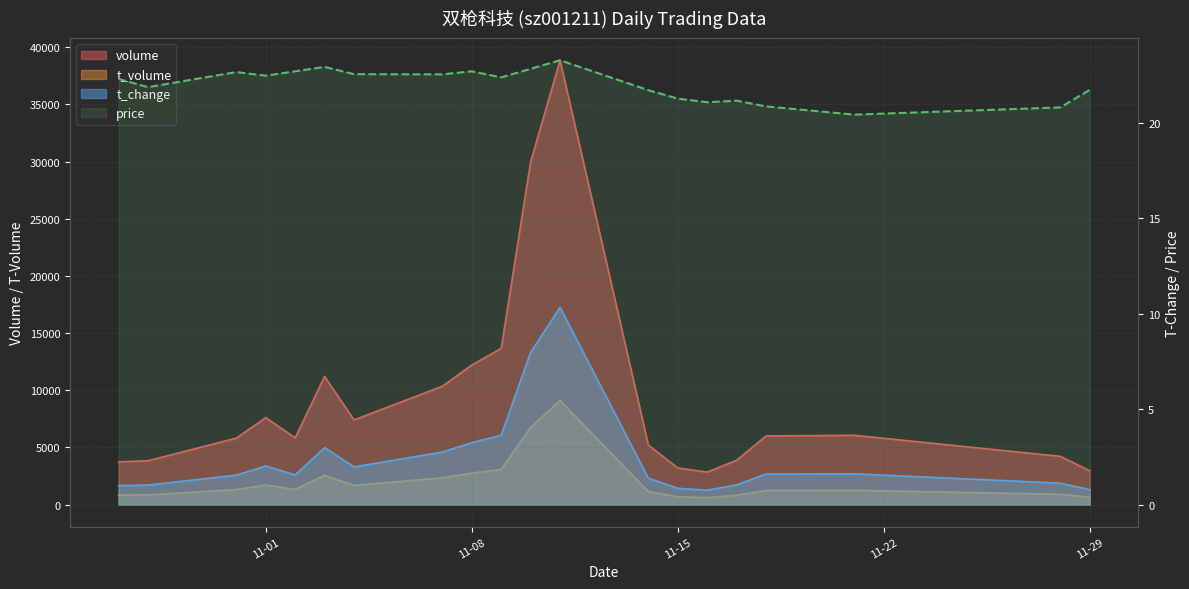

What is the sum of all t_change values?

49.1